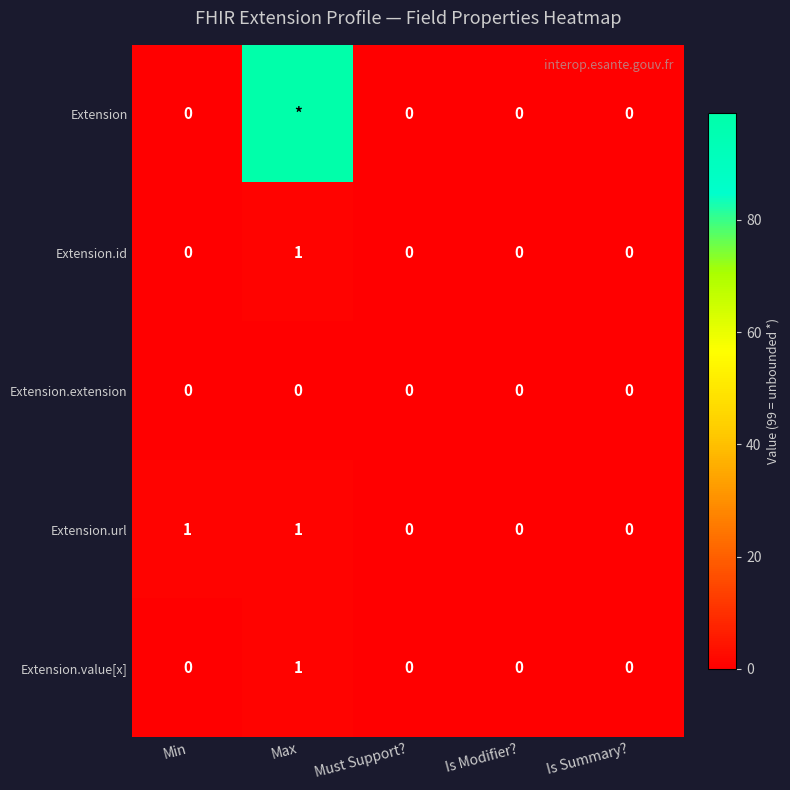

Between Min and Is Summary?, which series saw the biggest shift?

Extension.url